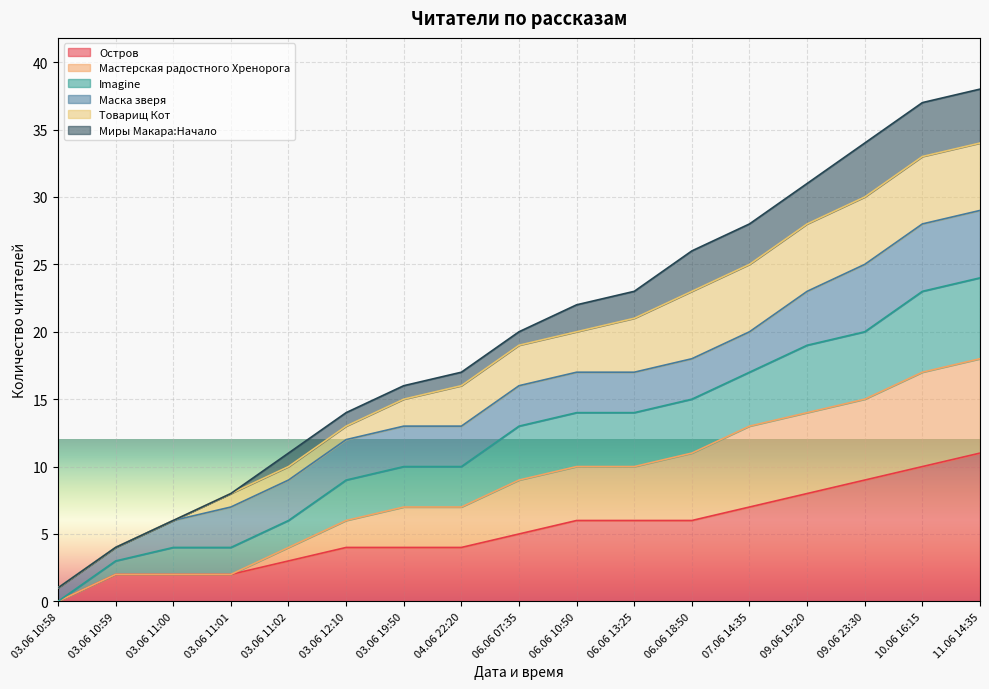

Does the chart display data point markers on the line(s)?

No